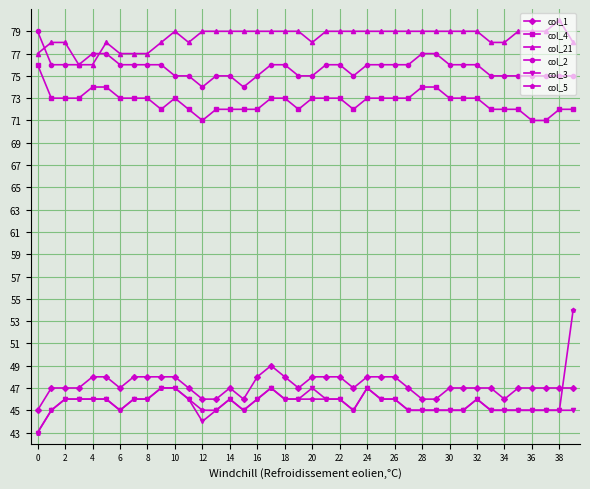

True or false: col_3 has more than 0 interior local peaks.

True